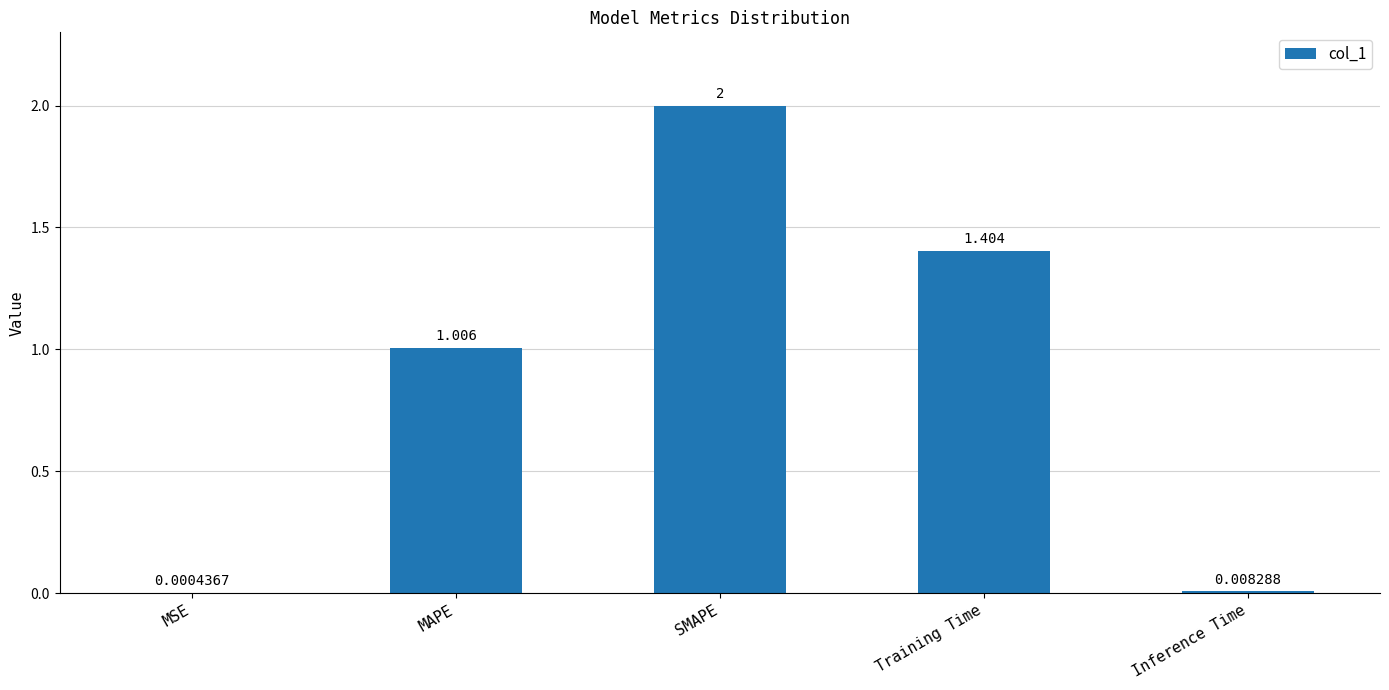

Which has a higher value, SMAPE or MSE?

SMAPE